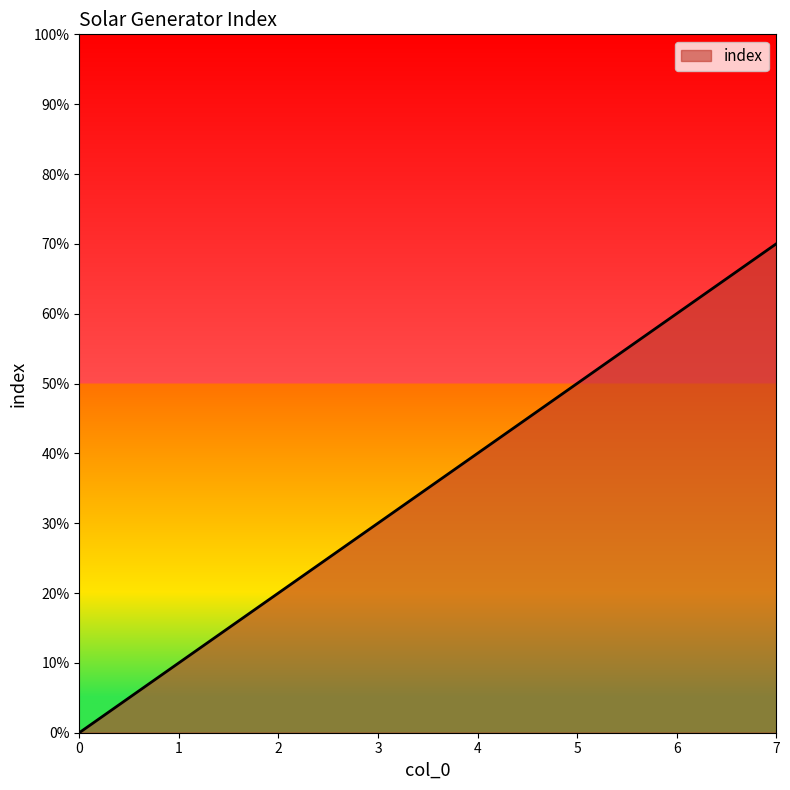

What is the change in value from 0 to 1?

+1